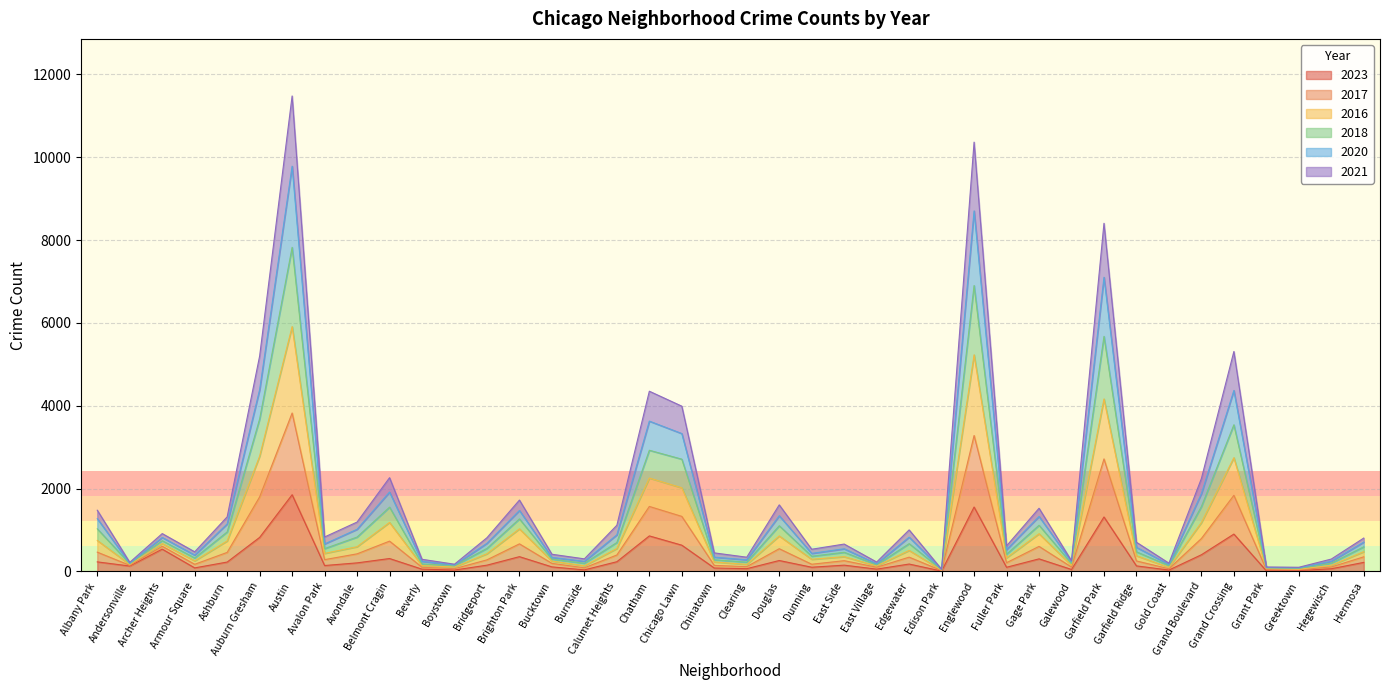

List the series in order of their overall mean, highest first.

2018, 2016, 2017, 2020, 2021, 2023